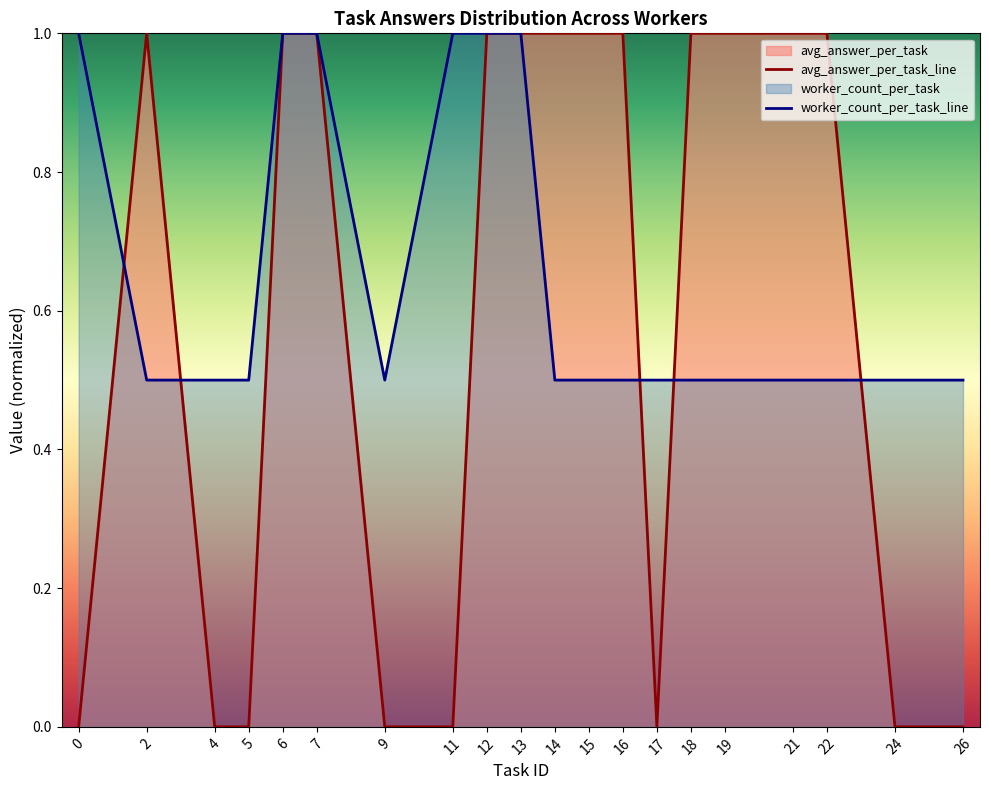

How many intersections are there between avg_answer_per_task_line and worker_count_per_task_line?

5